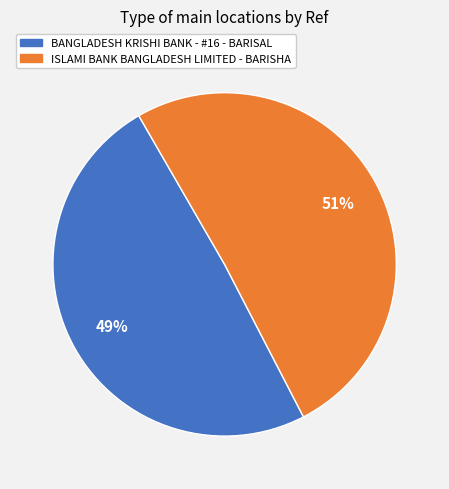

The BANGLADESH KRISHI BANK - #16 - BARISAL slice represents 63% of the pie. True or false?

False